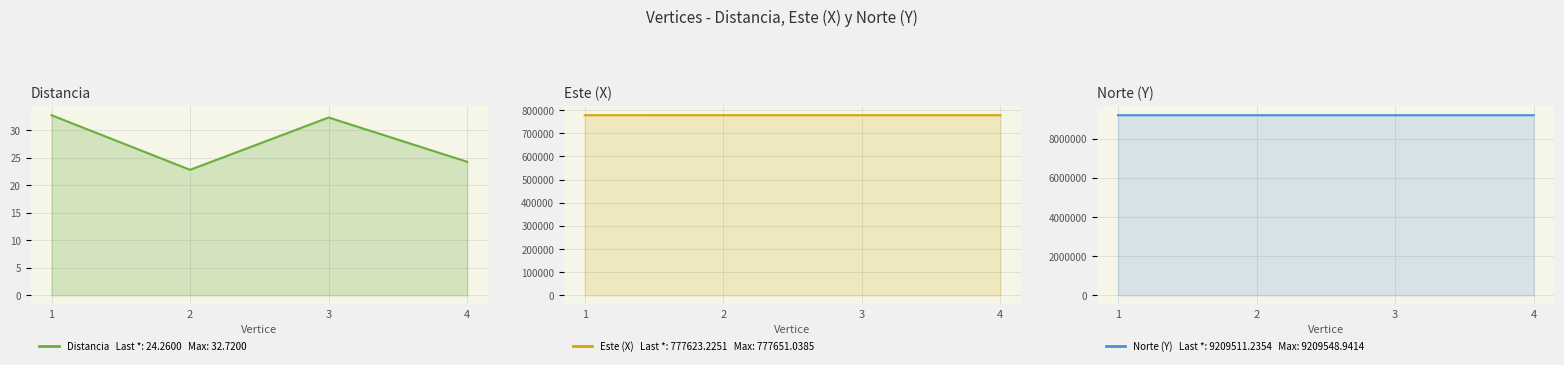

True or false: Distancia and Norte (Y) intersect in this chart.

False